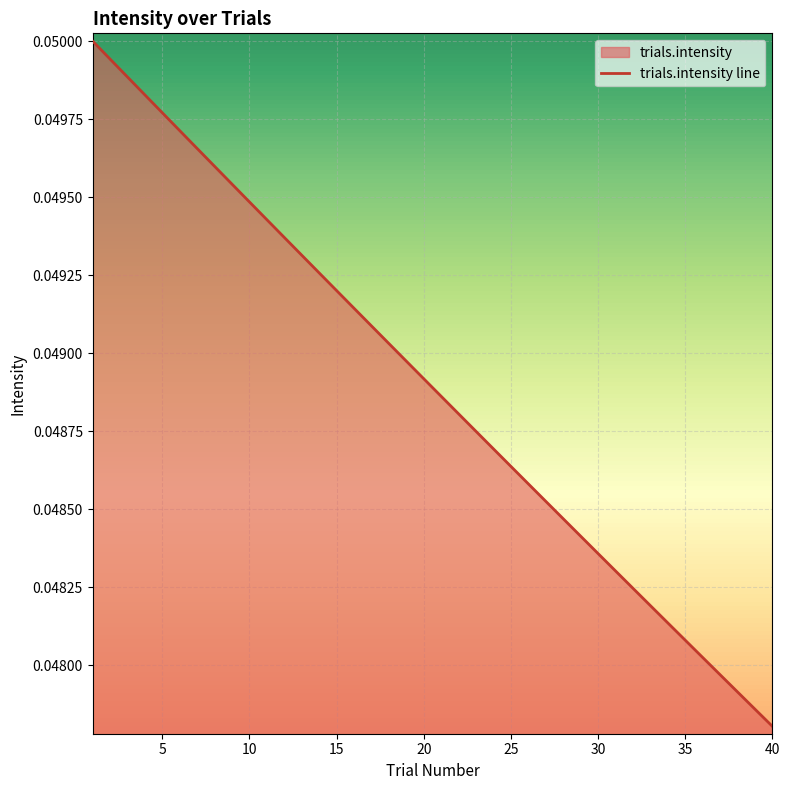

At which category does the chart reach its minimum across all series?

40